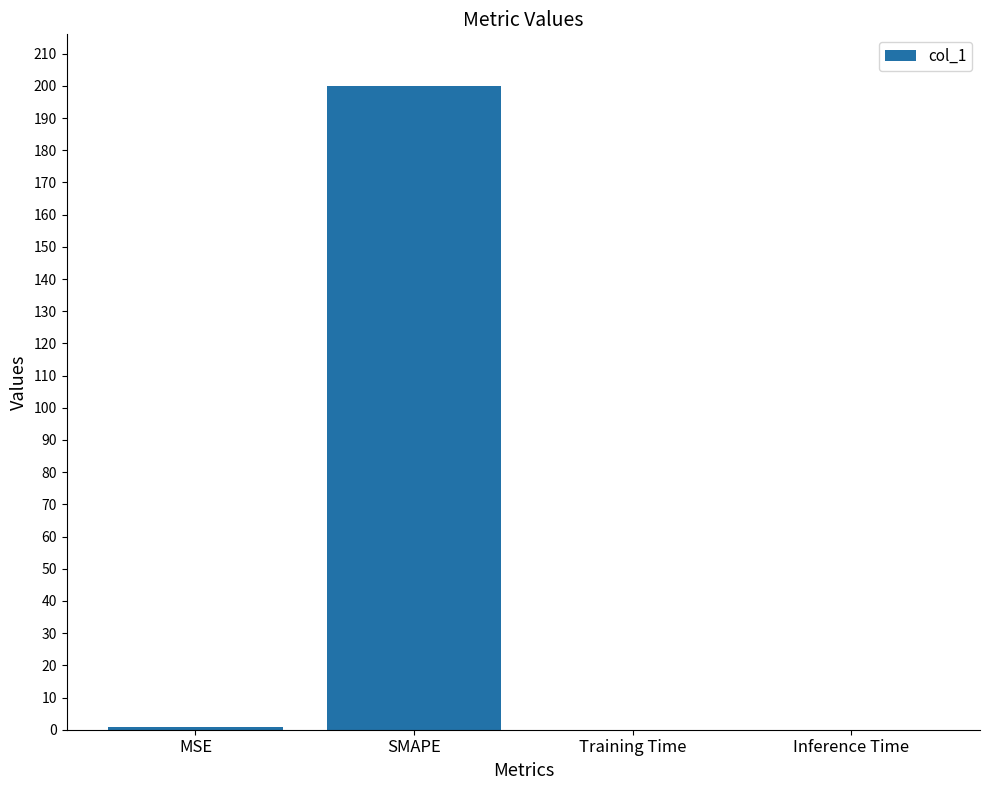

What is the sum of all values?

201.0